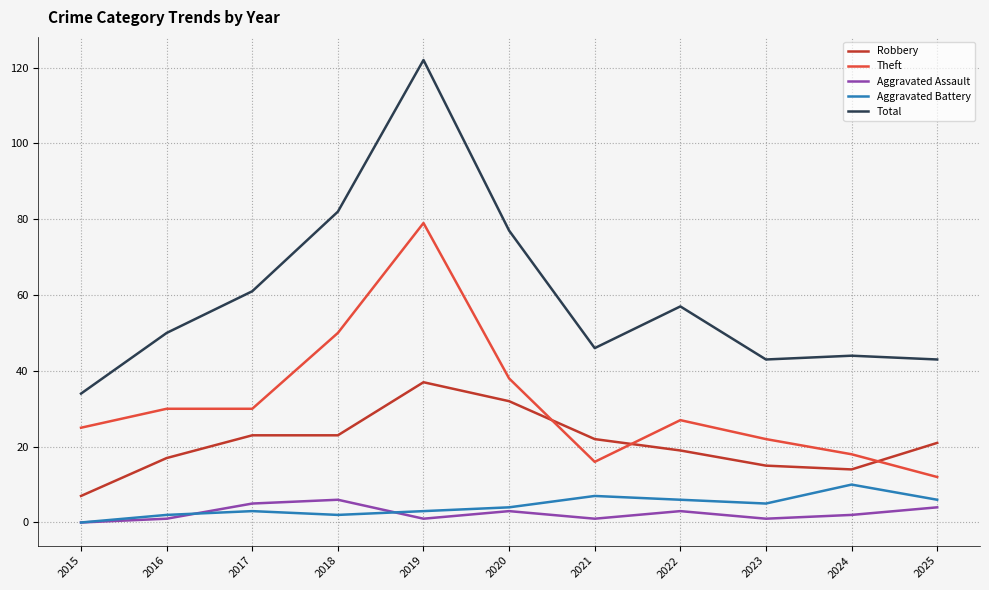

Reading right to left, list all the values displayed in this chart.

Robbery: 21	14	15	19	22	32	37	23	23	17	7
Theft: 12	18	22	27	16	38	79	50	30	30	25
Aggravated Assault: 4	2	1	3	1	3	1	6	5	1	0
Aggravated Battery: 6	10	5	6	7	4	3	2	3	2	0
Total: 43	44	43	57	46	77	122	82	61	50	34